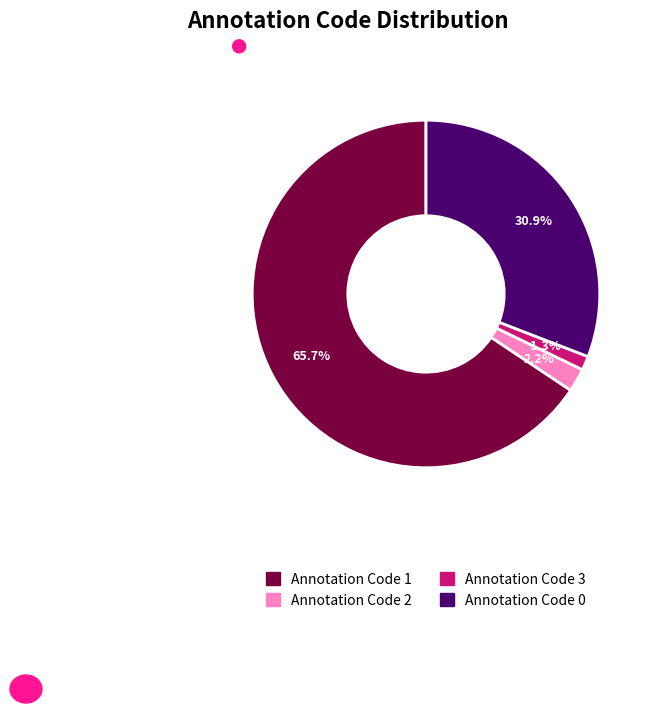

Does any single category account for the majority?

Yes